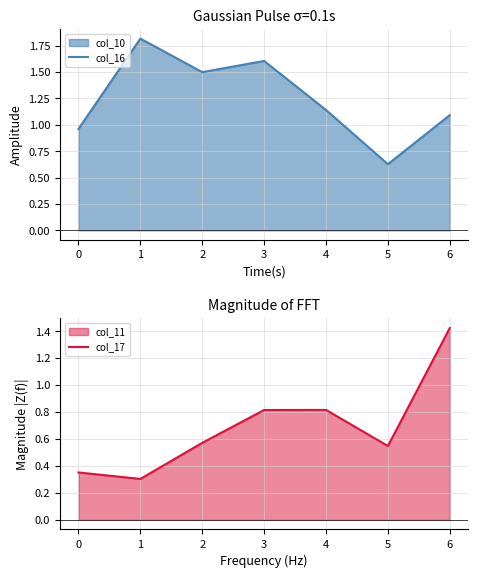

Reading left to right, extract all data points from this chart.

col_16: 1.0	1.8	1.5	1.6	1.1	0.6	1.1
col_17: 0.4	0.3	0.6	0.8	0.8	0.5	1.4